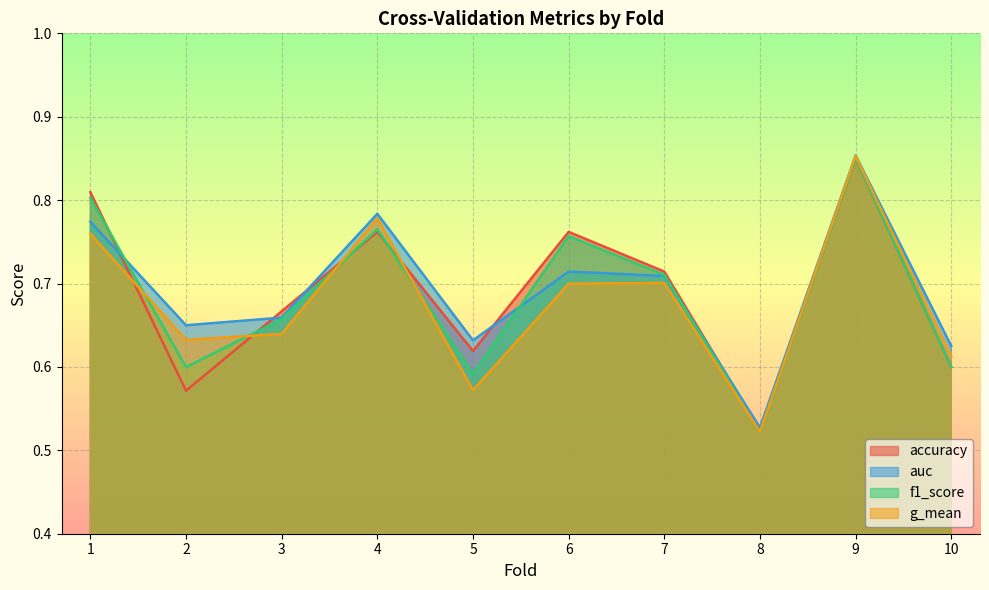

How many intersections are there between g_mean and accuracy?

5